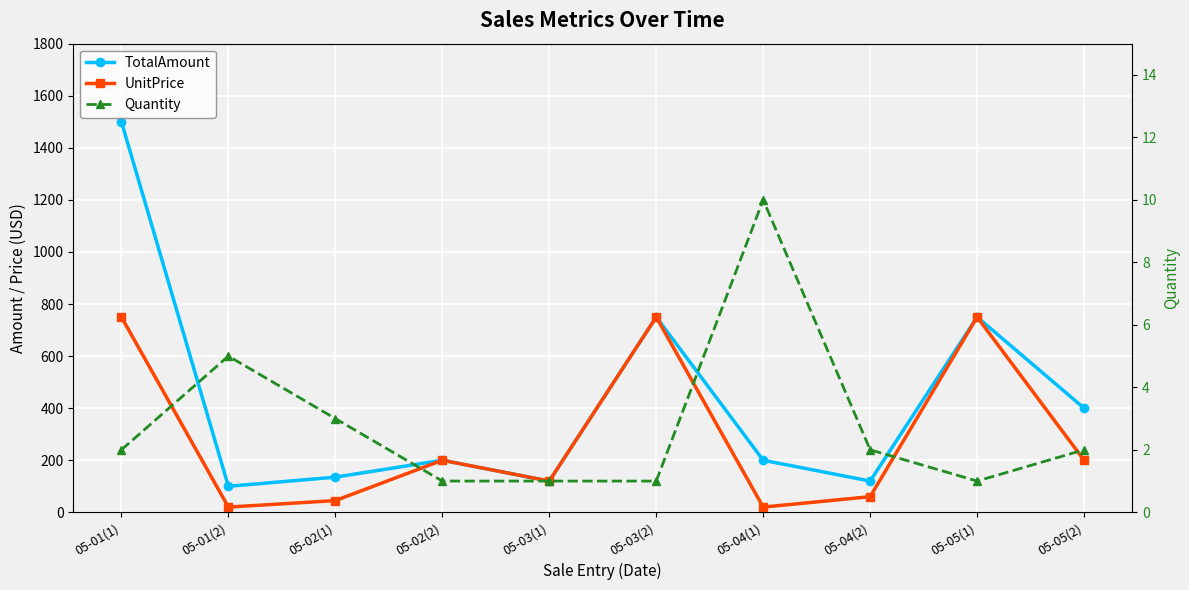

What is the label of the 6th point from the right?

05-03(1)